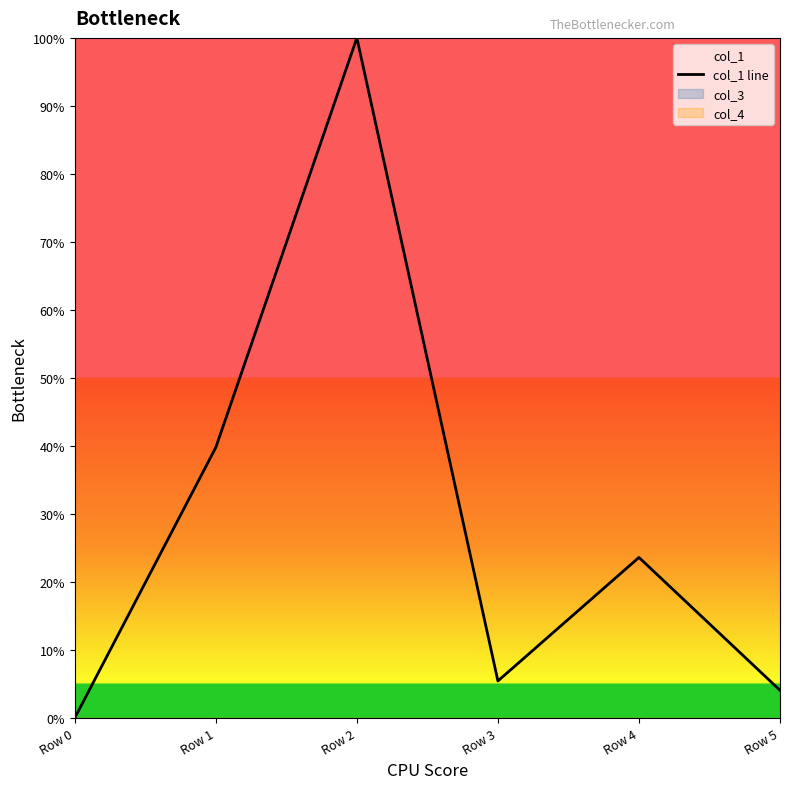

True or false: there are more than 2 points higher than both neighbors.

False